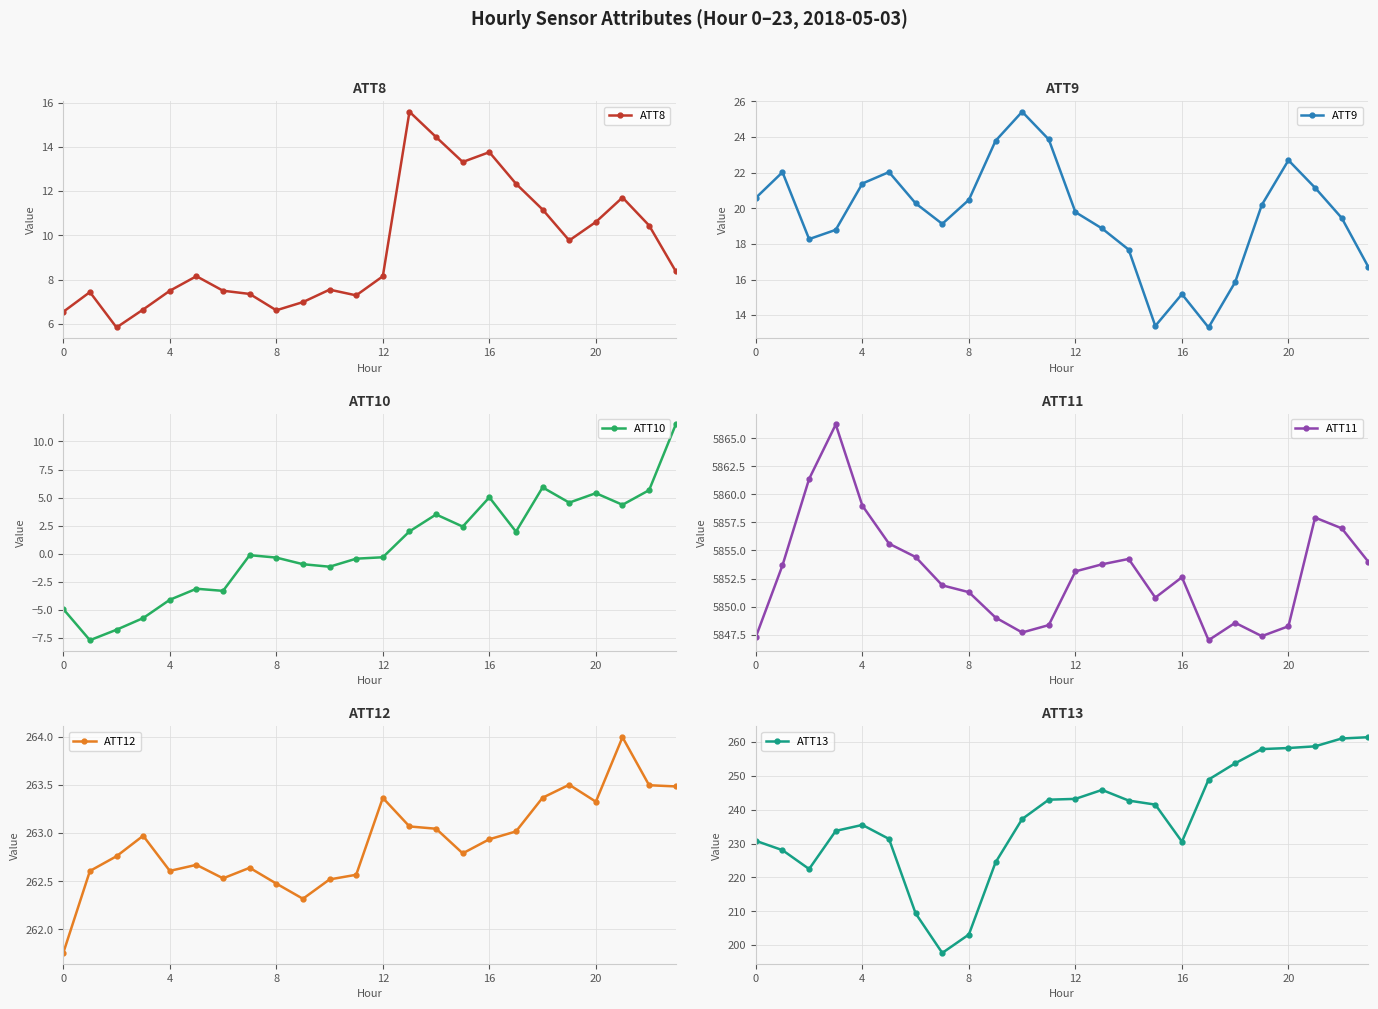

Reading left to right, transcribe all the data shown in this chart.

ATT8: 6.5	7.4	5.8	6.6	7.5	8.2	7.5	7.3	6.6	7.0	7.5	7.3	8.1	15.6	14.5	13.3	13.8	12.3	11.2	9.8	10.6	11.7	10.4	8.4
ATT9: 20.6	22.0	18.3	18.8	21.4	22.0	20.3	19.1	20.5	23.8	25.4	23.9	19.8	18.9	17.7	13.4	15.2	13.3	15.9	20.2	22.7	21.2	19.5	16.7
ATT10: -5.0	-7.7	-6.8	-5.8	-4.1	-3.1	-3.3	-0.1	-0.4	-1.0	-1.2	-0.5	-0.3	2.0	3.5	2.4	5.0	1.9	5.9	4.5	5.4	4.3	5.7	11.5
ATT11: 5847.3	5853.7	5861.4	5866.2	5859.0	5855.6	5854.4	5851.9	5851.3	5849.0	5847.7	5848.3	5853.1	5853.8	5854.2	5850.8	5852.6	5847.0	5848.6	5847.4	5848.2	5857.9	5857.0	5854.0
ATT12: 261.8	262.6	262.8	263.0	262.6	262.7	262.5	262.6	262.5	262.3	262.5	262.6	263.4	263.1	263.0	262.8	262.9	263.0	263.4	263.5	263.3	264.0	263.5	263.5
ATT13: 230.8	228.1	222.5	233.7	235.5	231.4	209.4	197.7	203.2	224.4	237.2	243.0	243.2	245.8	242.7	241.5	230.6	248.9	253.7	257.9	258.2	258.7	261.0	261.4